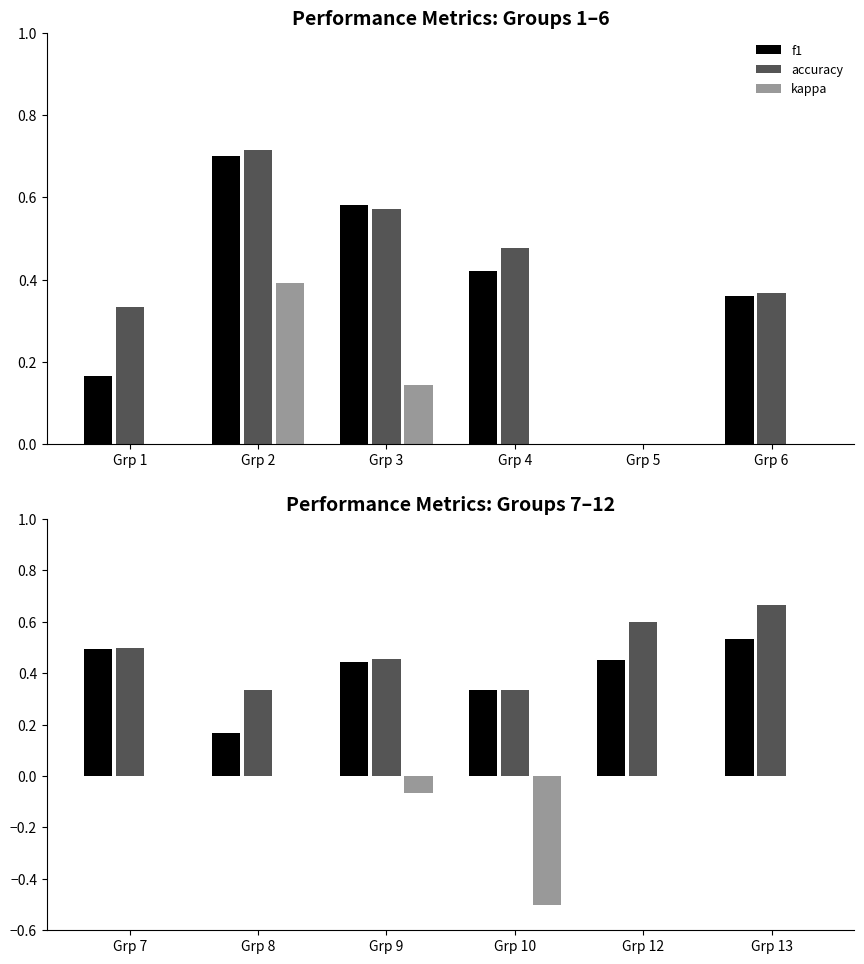

Which has a higher value, Grp 12 or Grp 13?

Grp 13